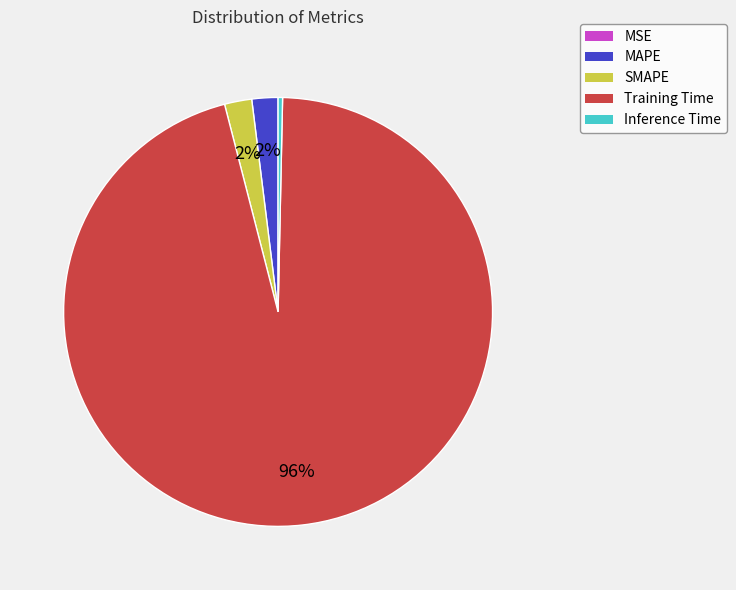

True or false: Inference Time accounts for 6% of the total.

False